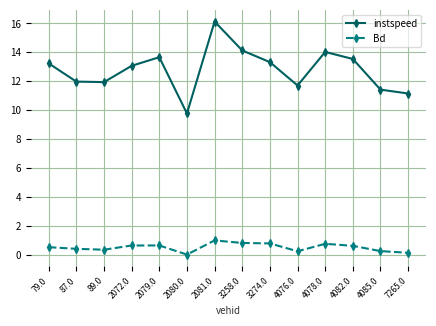

In instspeed, how many points are lower than both neighbors (excluding endpoints)?

3